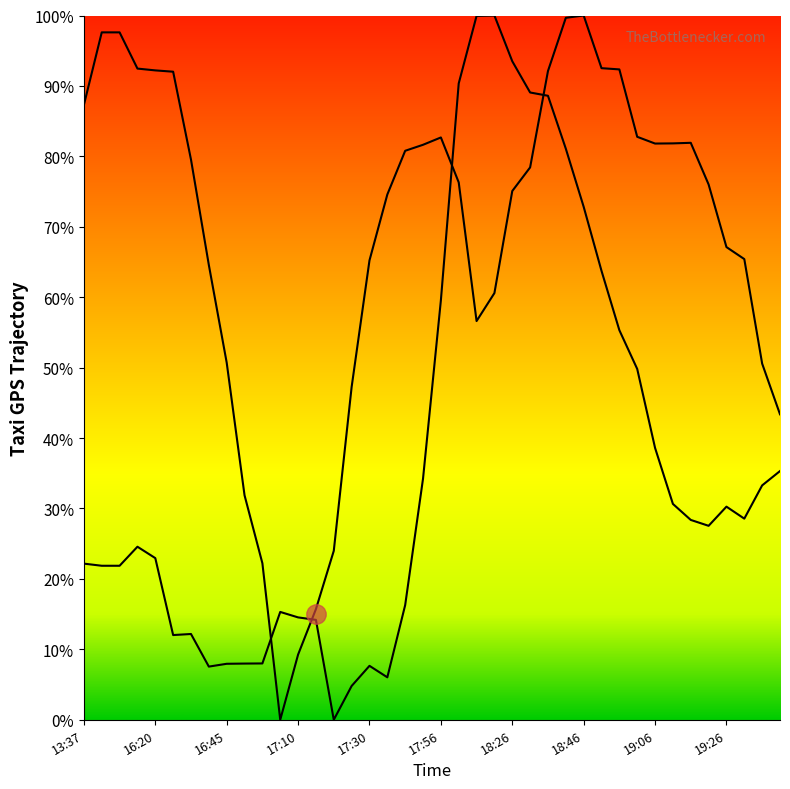

Does the chart display data point markers on the line(s)?

No